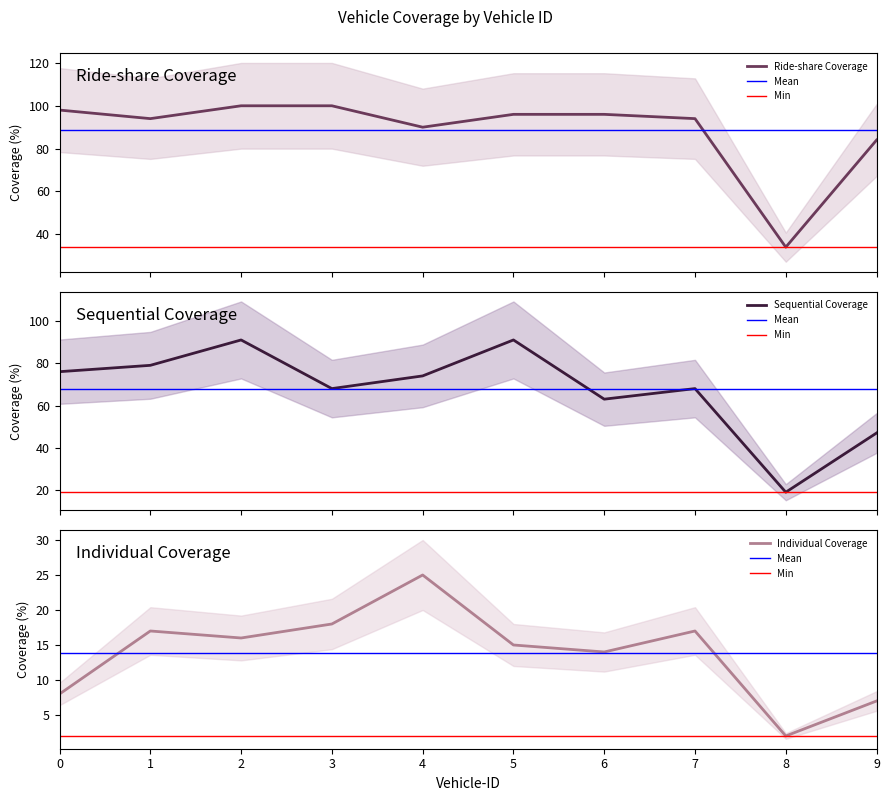

What is the maximum value for Ride-share Coverage?

100